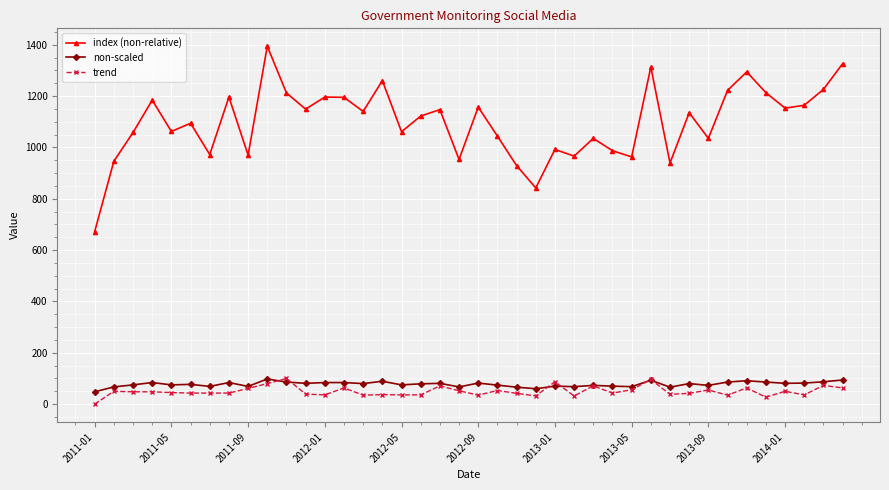

What is the maximum value shown in the chart?

1394